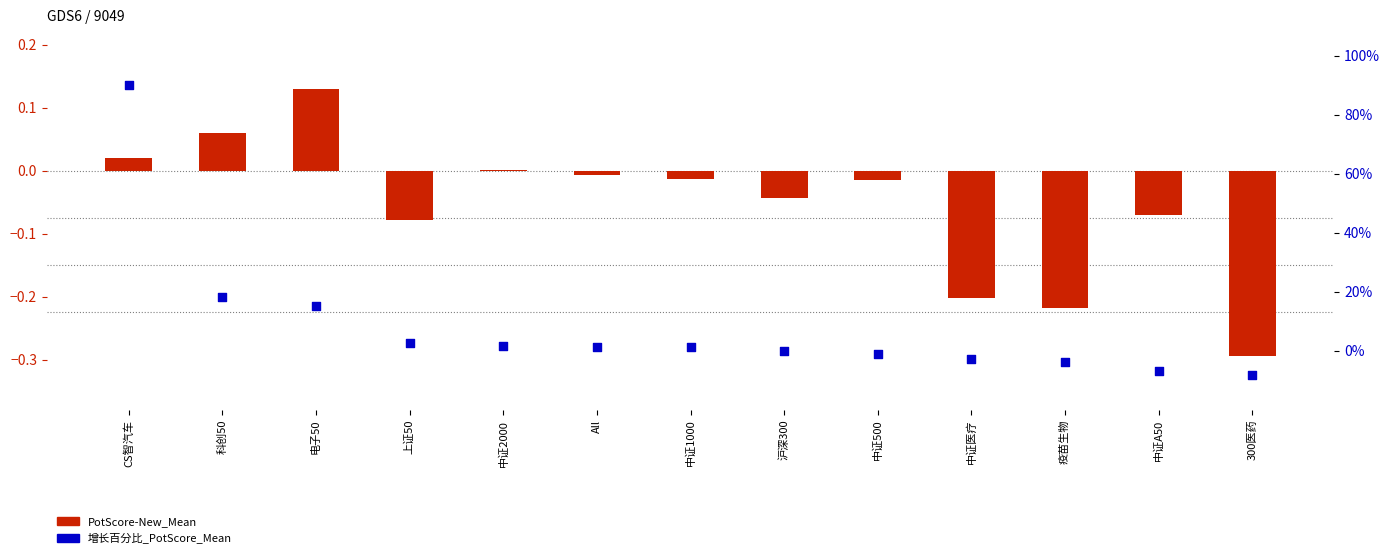

What is the total value across all series at All?

17.1